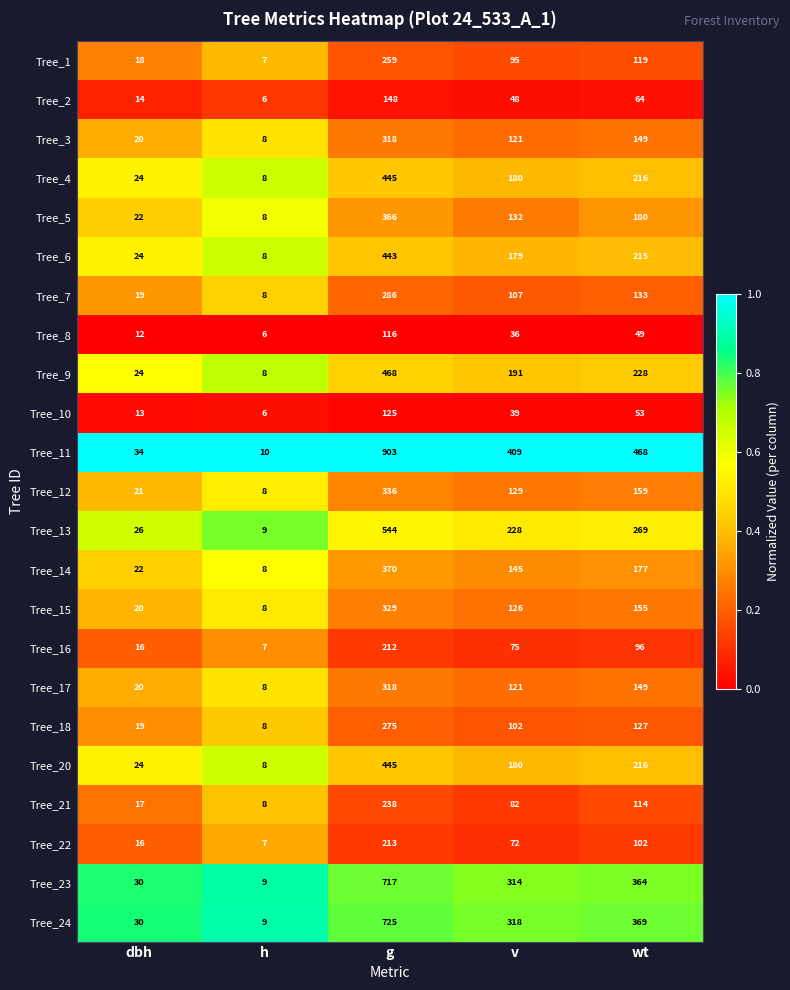

Rank the categories by Tree_8 value from highest to lowest.

g, wt, v, dbh, h